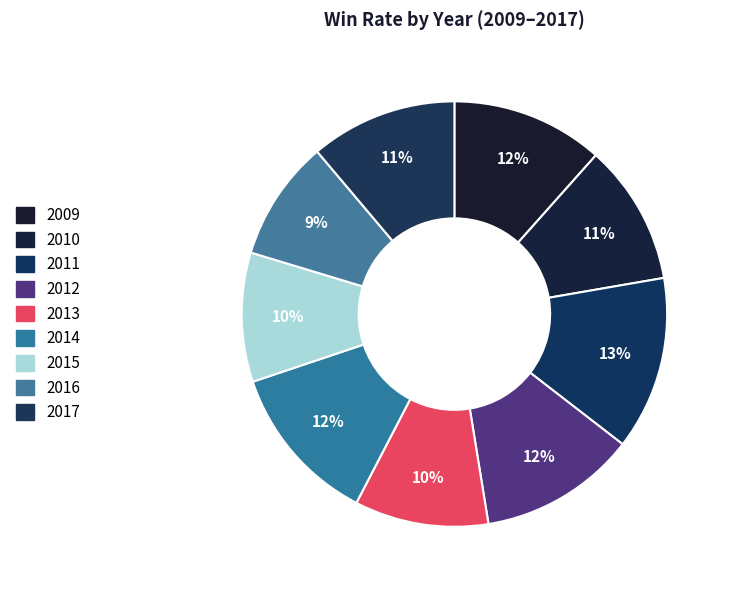

Which slice is the smallest?

2016